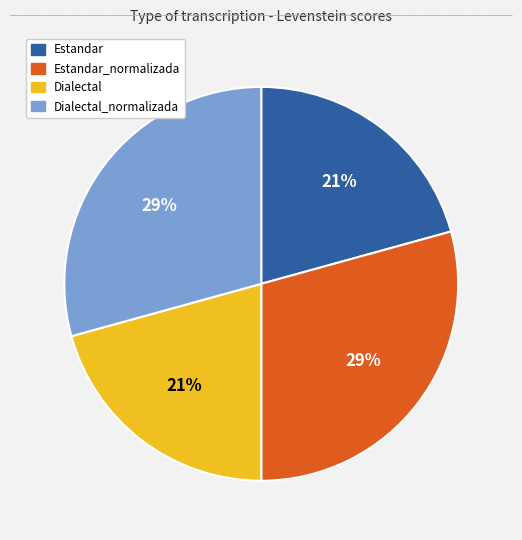

To the nearest percent, what is the average slice percentage?

25%